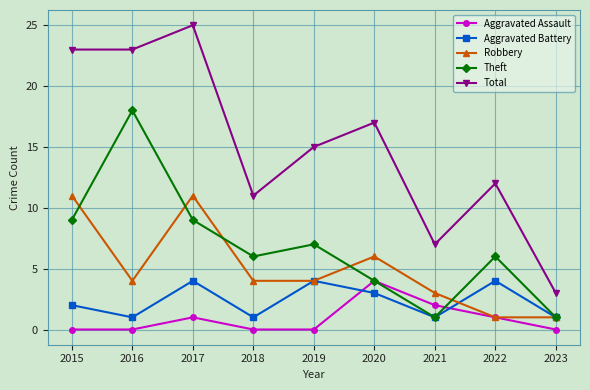

The Aggravated Battery series shows 2 at 2015. True or false?

True